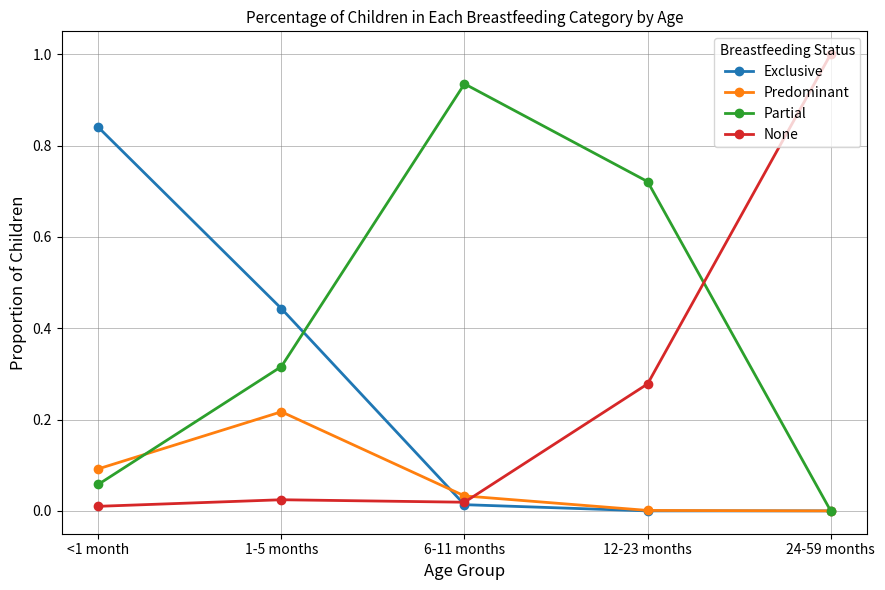

What is the total value across all series at 24-59 months?

1.0